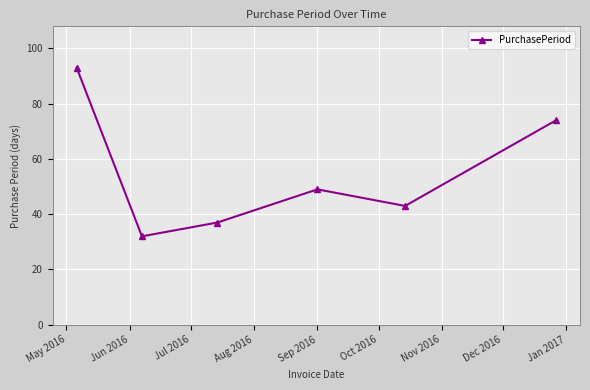

What is the smallest value displayed?

32